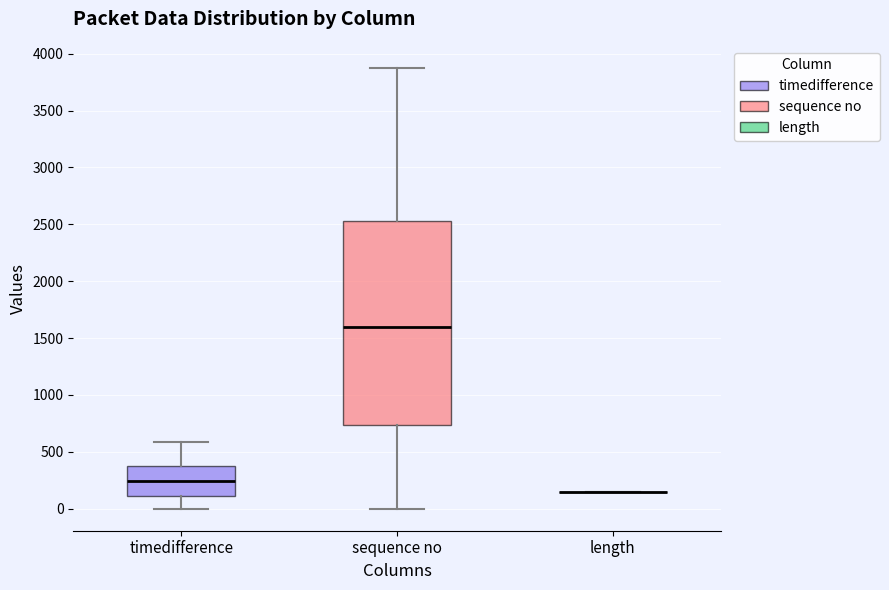

Which box is the tallest, from its lower edge to its upper edge?

sequence no